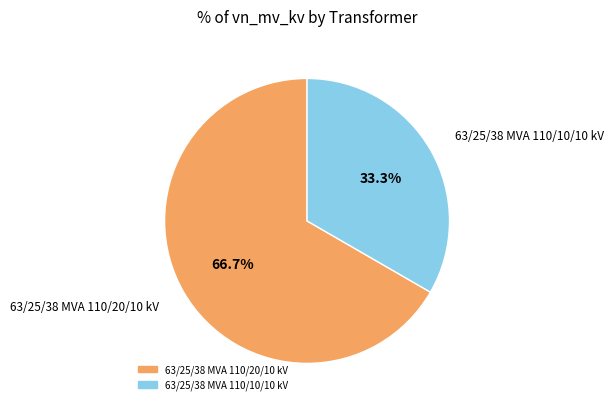

Count the number of slices in the pie.

2